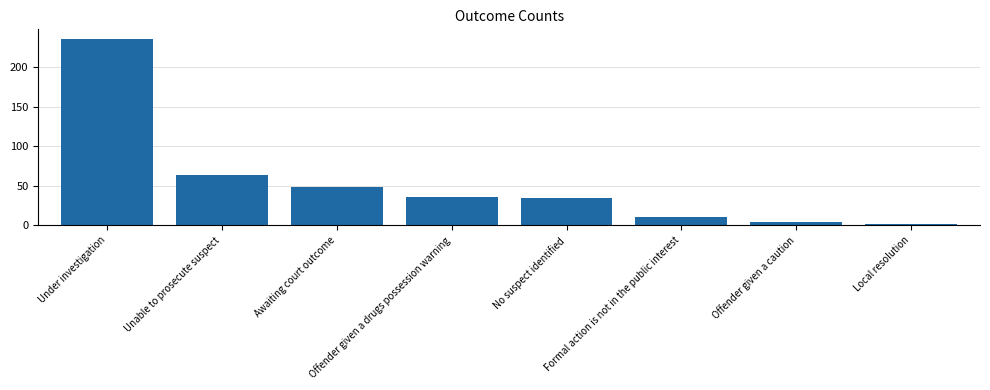

Between No suspect identified and Offender given a caution, which is larger?

No suspect identified